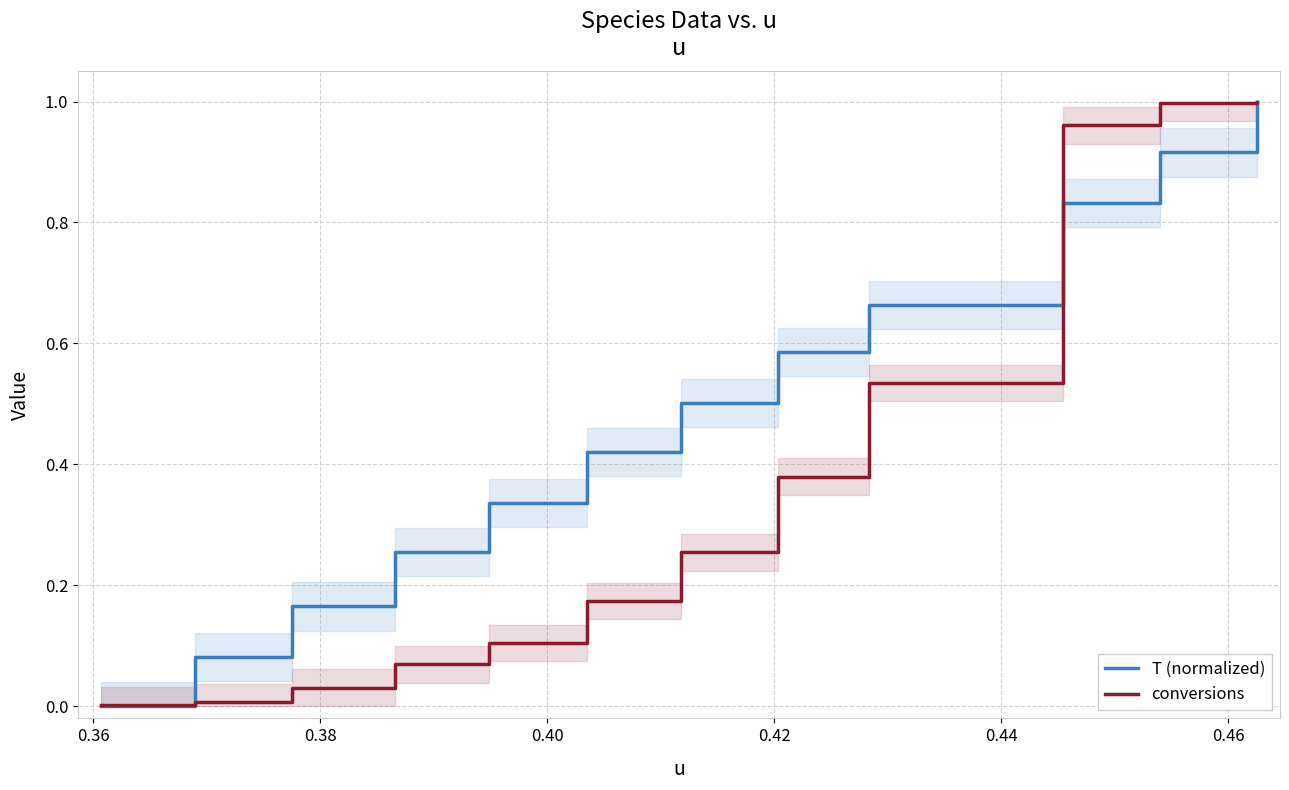

Between 0.36 and 0.46, which is larger?

0.46